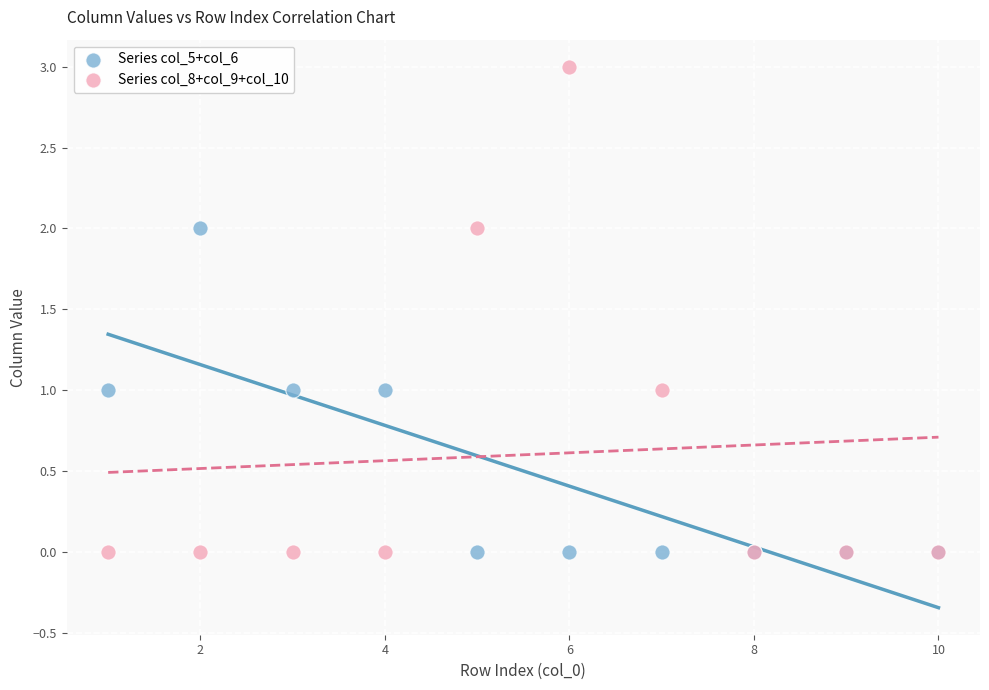

What is the X range (max minus min) for the scatter plot?

9